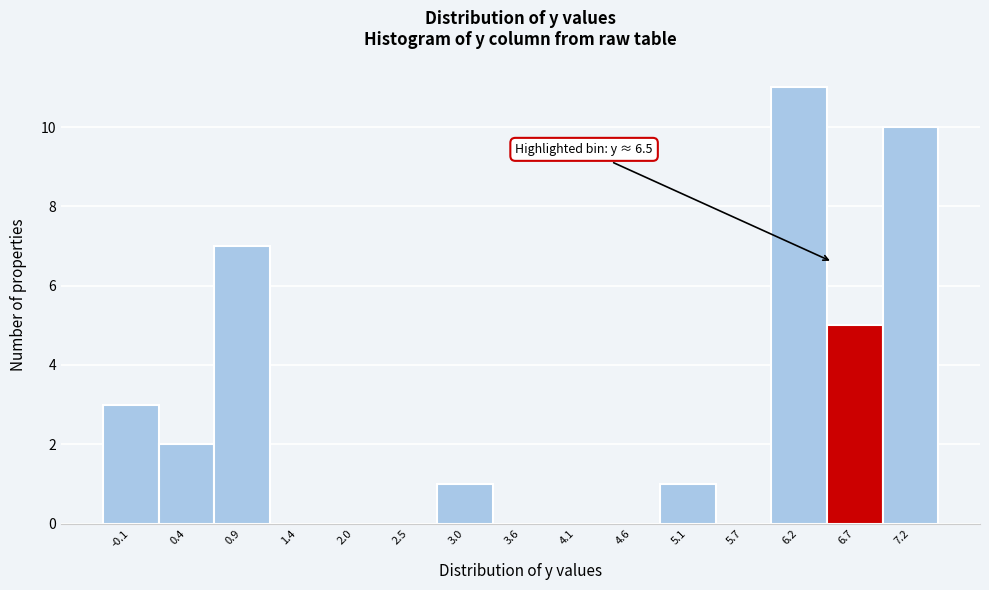

Over which range of the x-axis is the bar tallest?

5.9 to 6.4